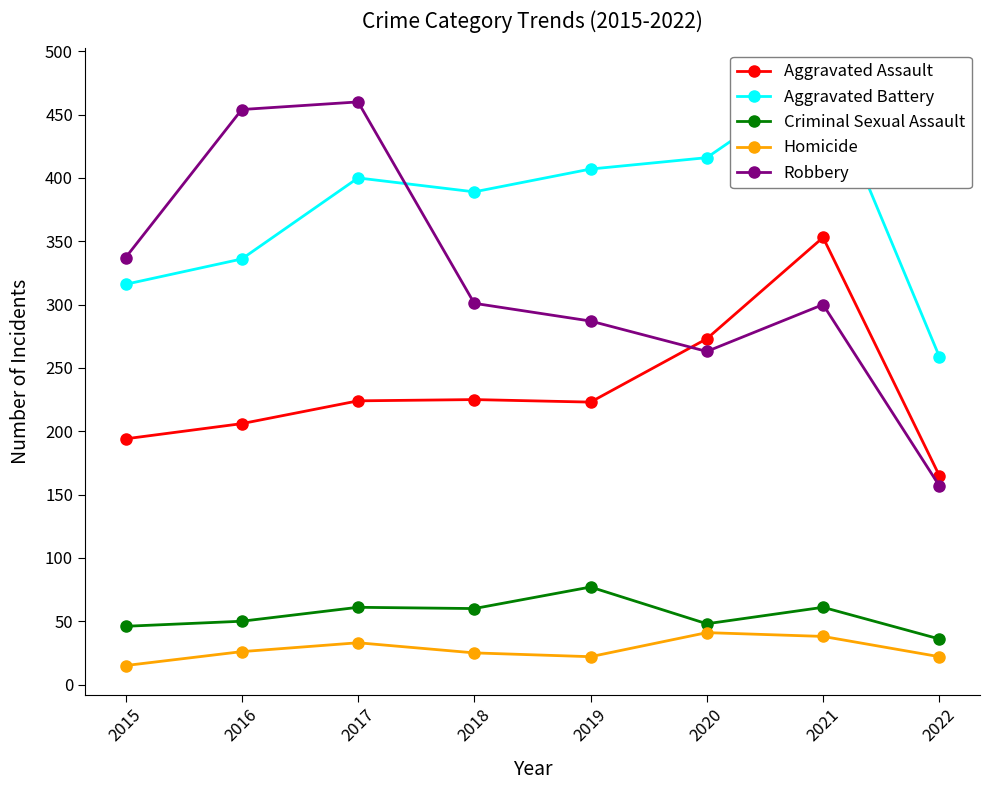

Where is the first local minimum for Homicide?

2019